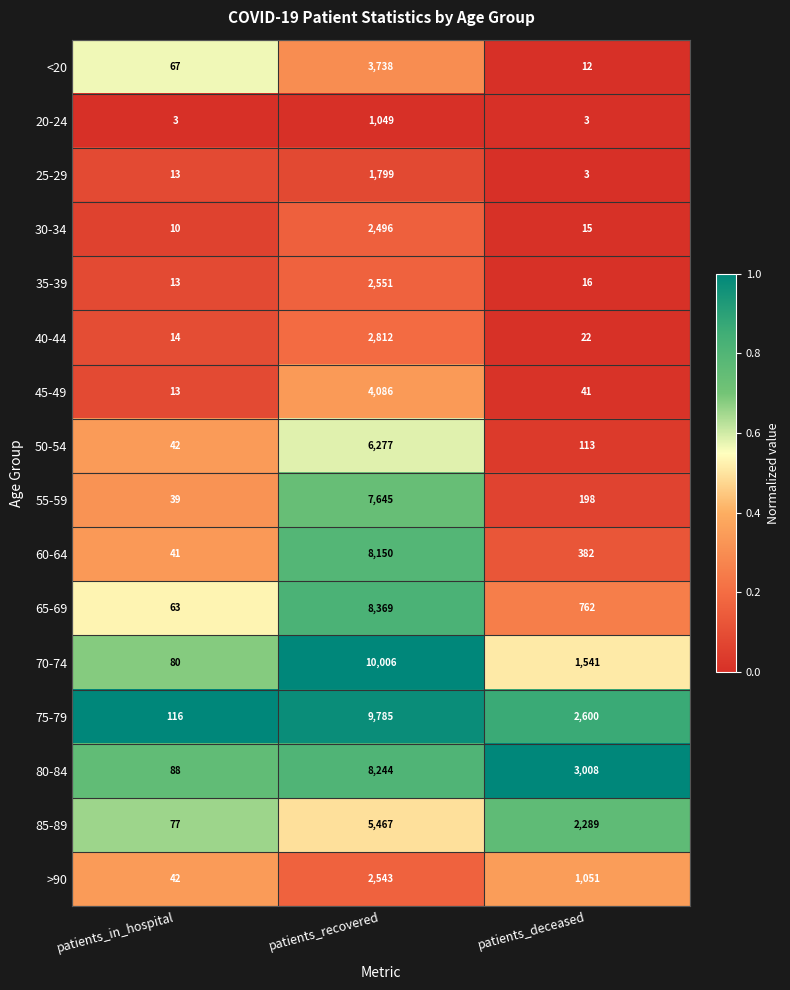

Where does the >90 series first go above 1051?

patients_recovered